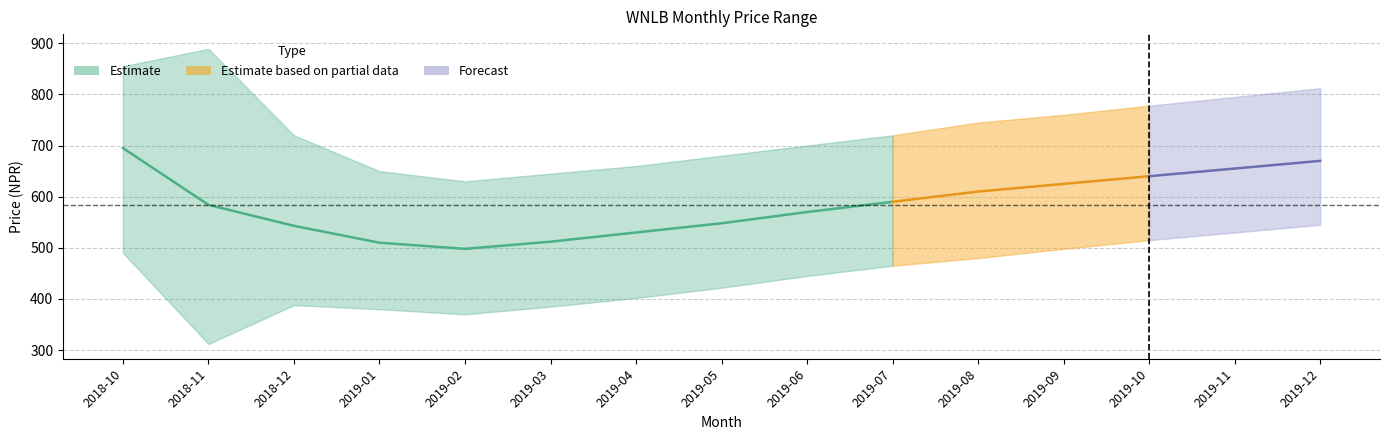

At how many categories does at least one series exceed 677?

11